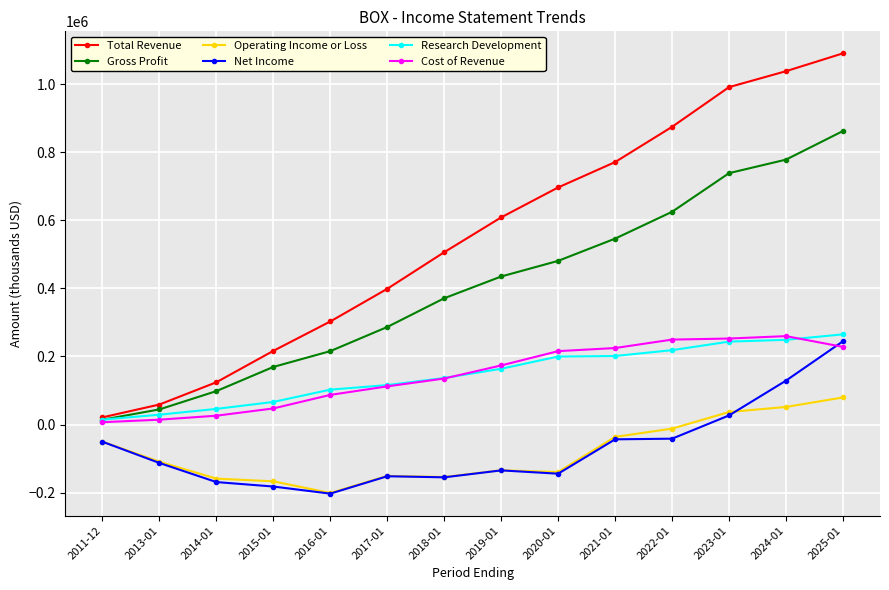

What is the average value of the Operating Income or Loss series?

-81736